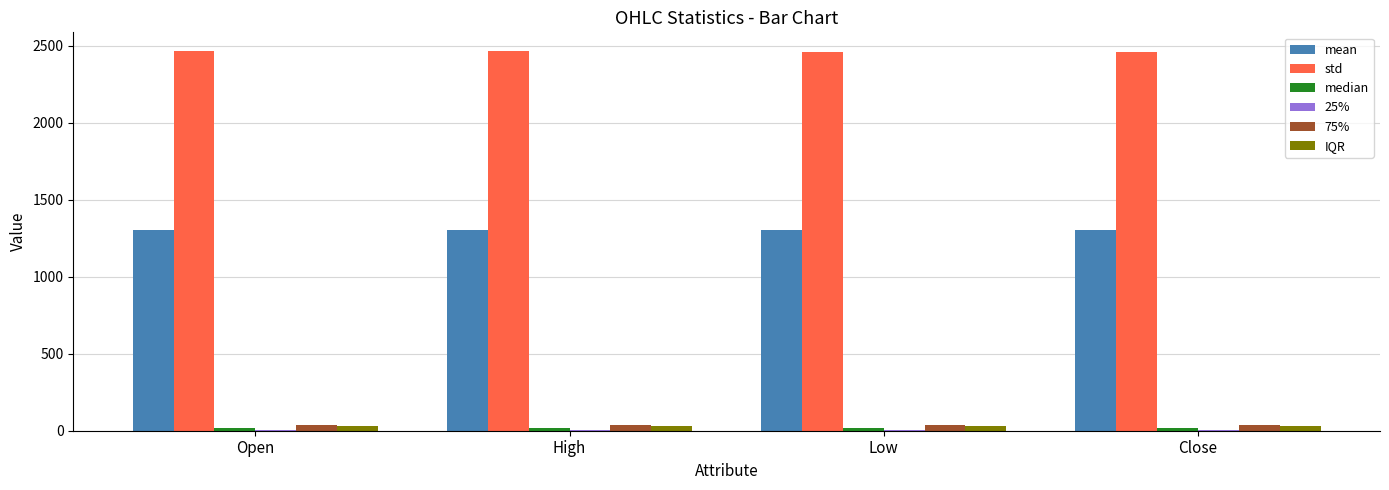

What is the maximum value shown in the chart?

2463.4